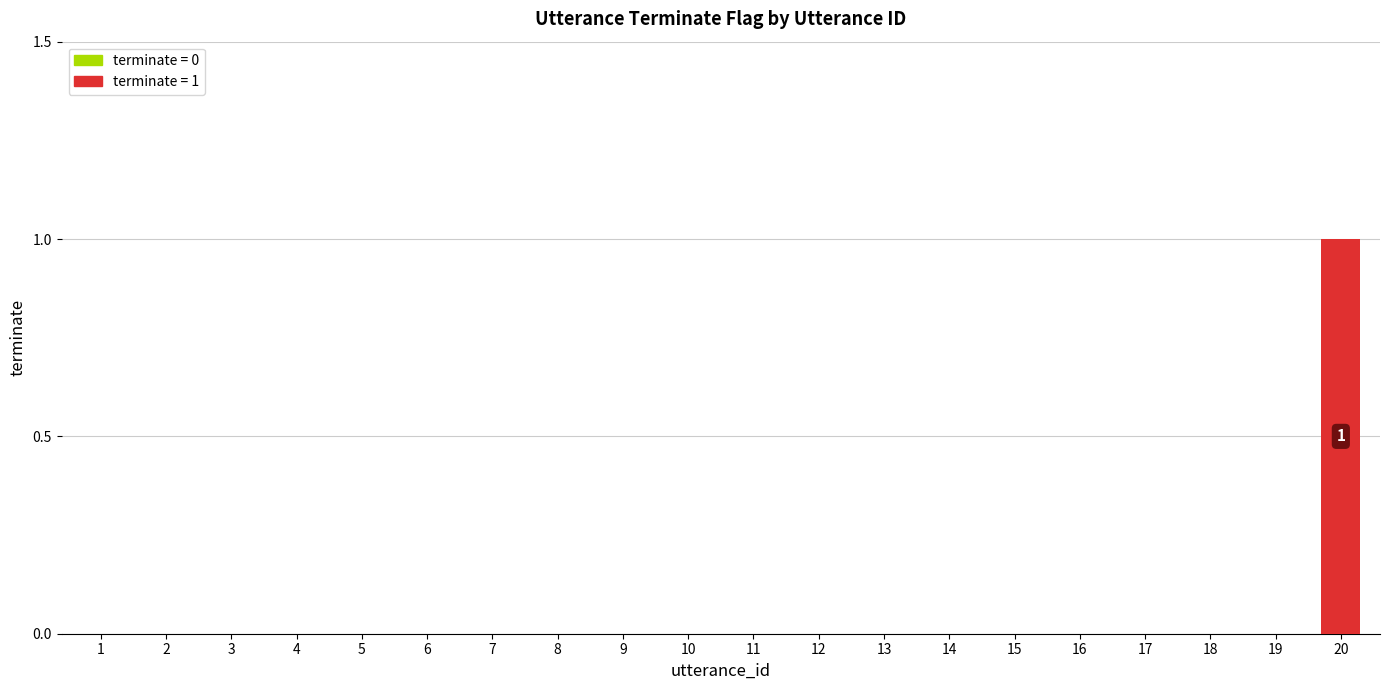

The value at 12 is 0. True or false?

True